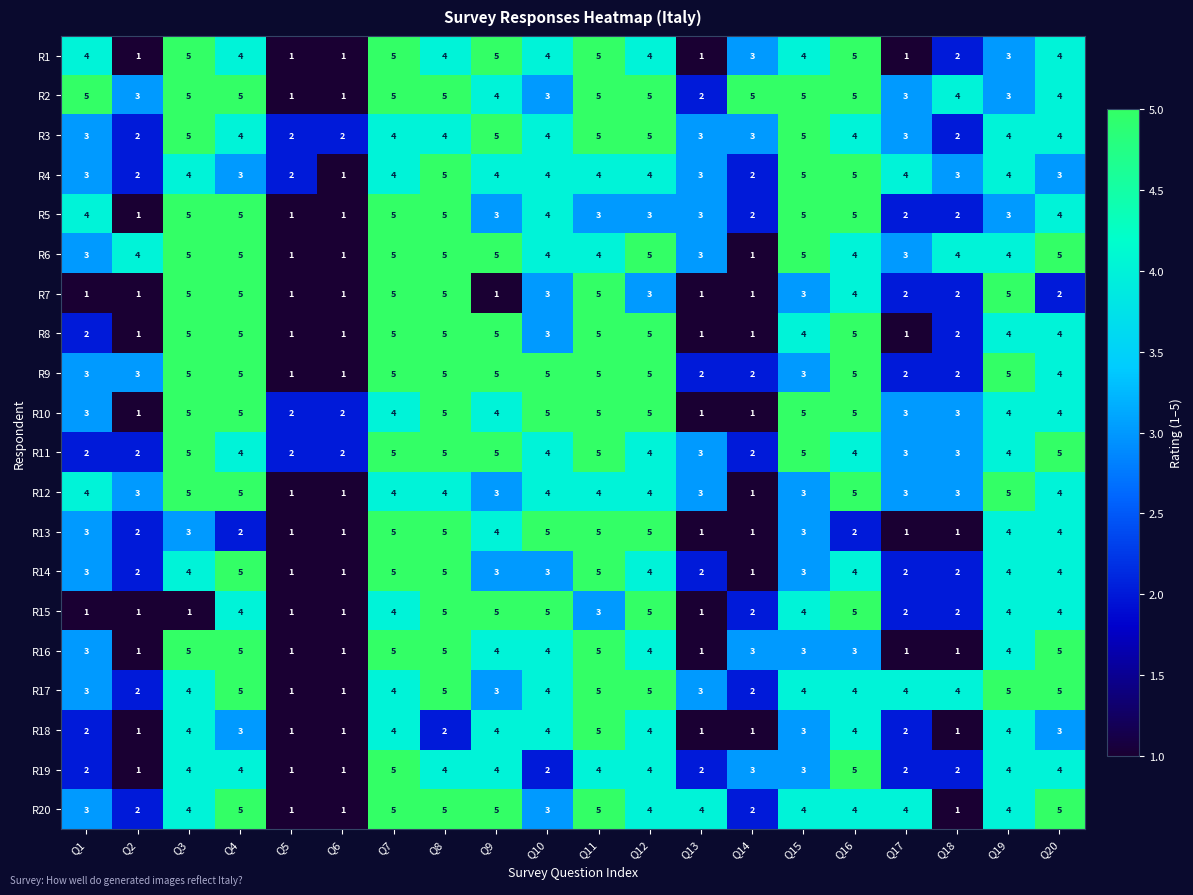

What is the difference between the highest and lowest values at Q10?

3